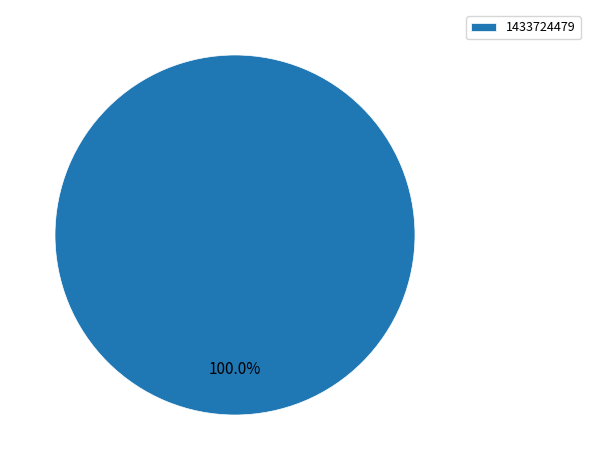

Is 1433724479 the majority of the pie?

Yes